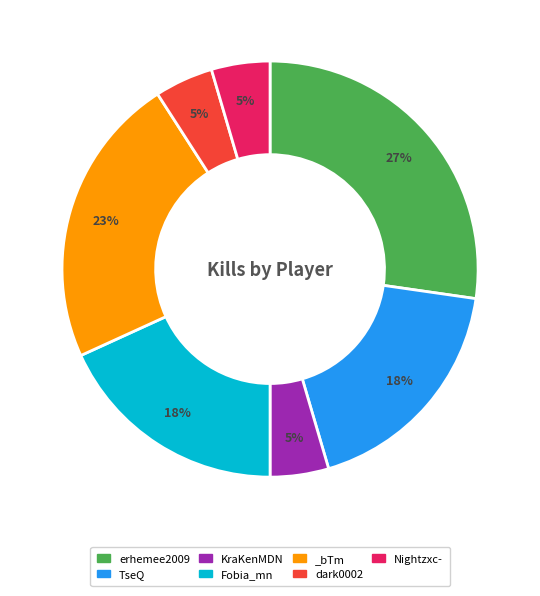

Count the number of slices in the pie.

7